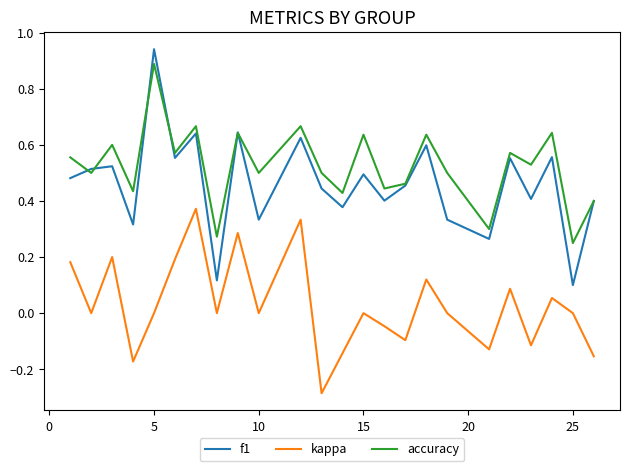

True or false: kappa and f1 cross at least once.

False